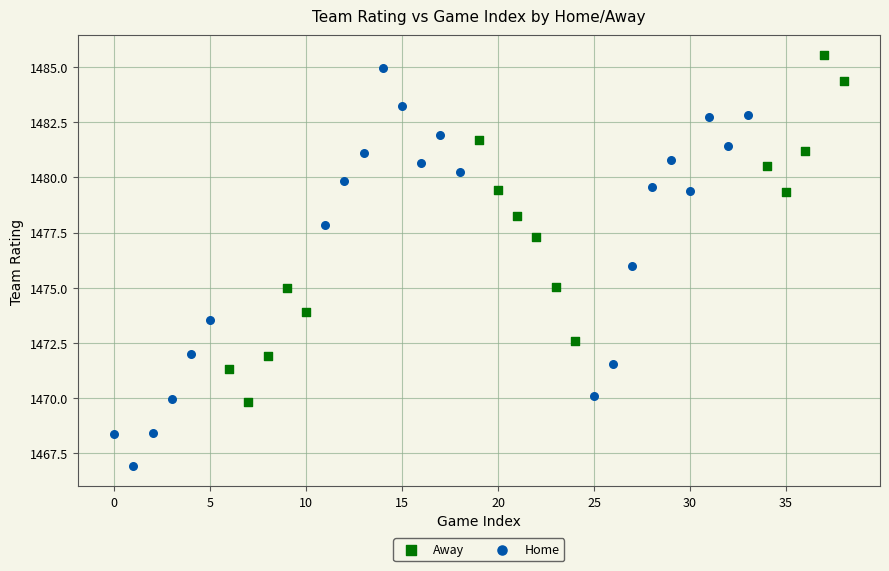

Which series has the largest Y range (max minus min)?

Home